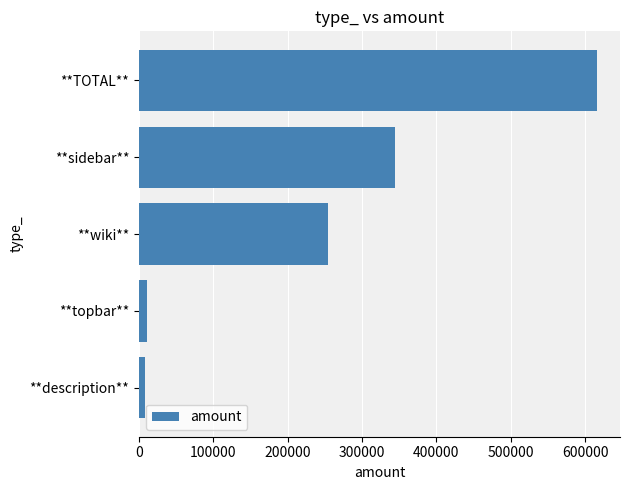

True or false: the data shows 616116 at **TOTAL**.

True